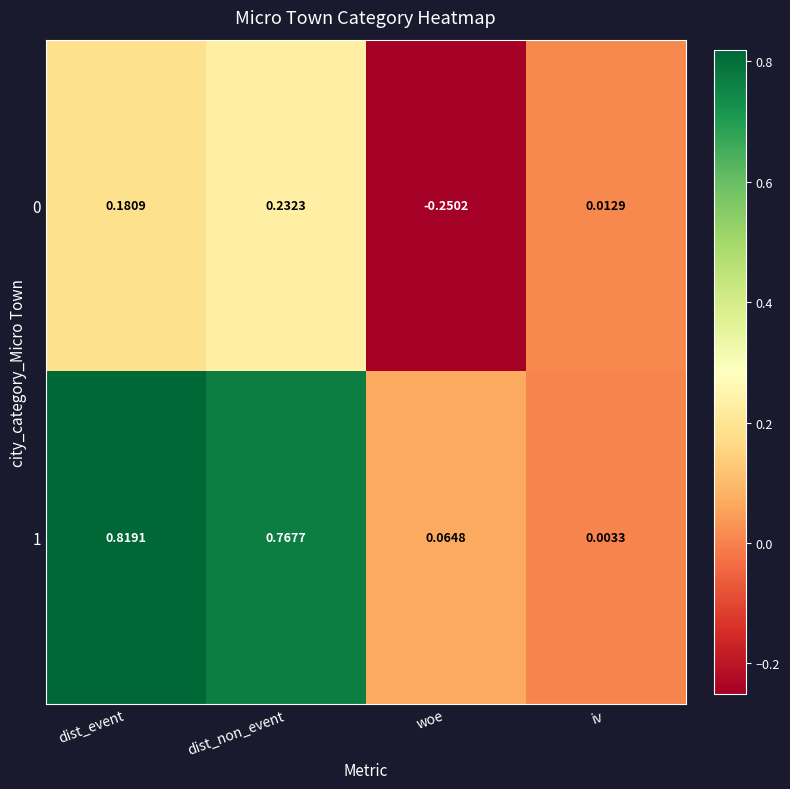

Rank the categories by 0 value from highest to lowest.

dist_non_event, dist_event, iv, woe